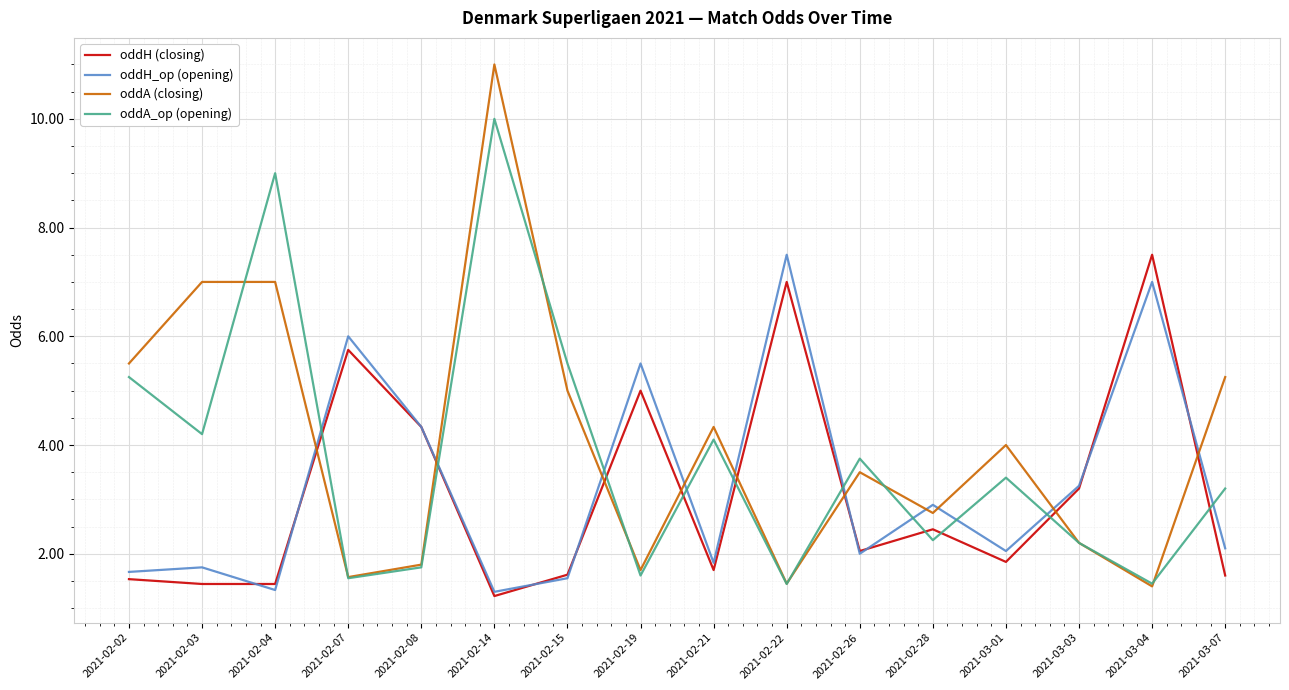

What is the difference between the oddA_op (opening) values at 2021-03-03 and 2021-03-01?

1.2